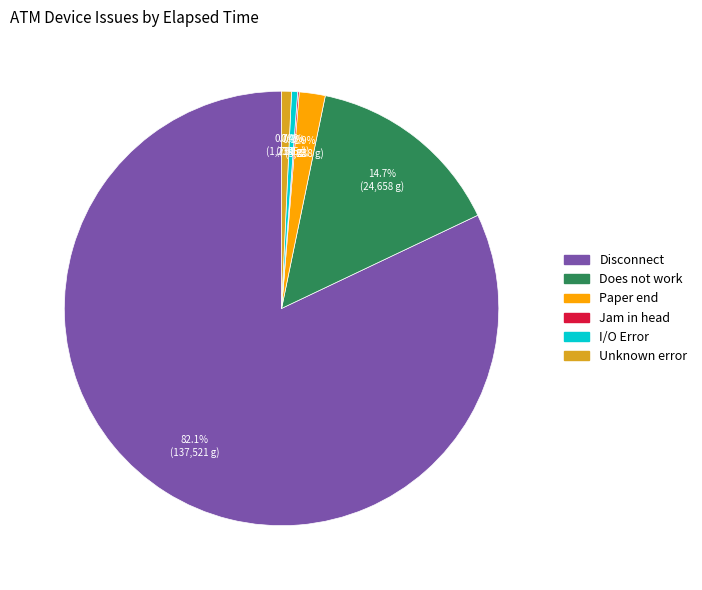

Does any single category account for the majority?

Yes